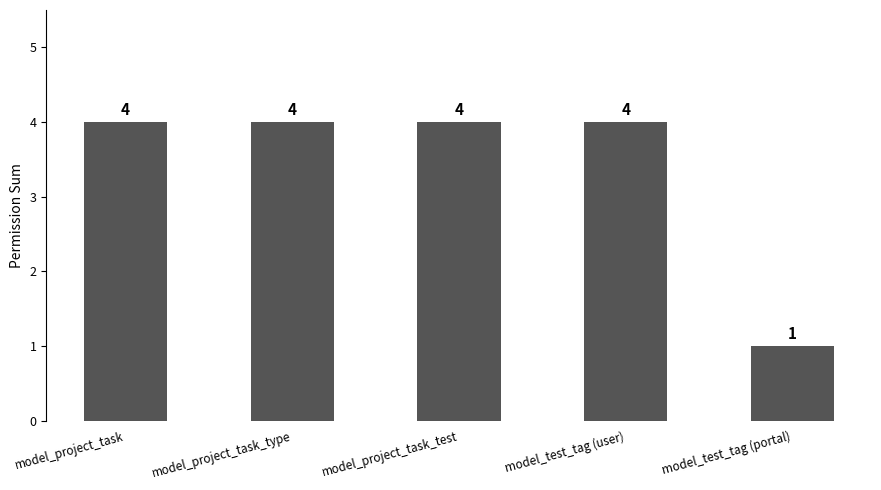

What is the label of the 5th bar from the right?

model_project_task